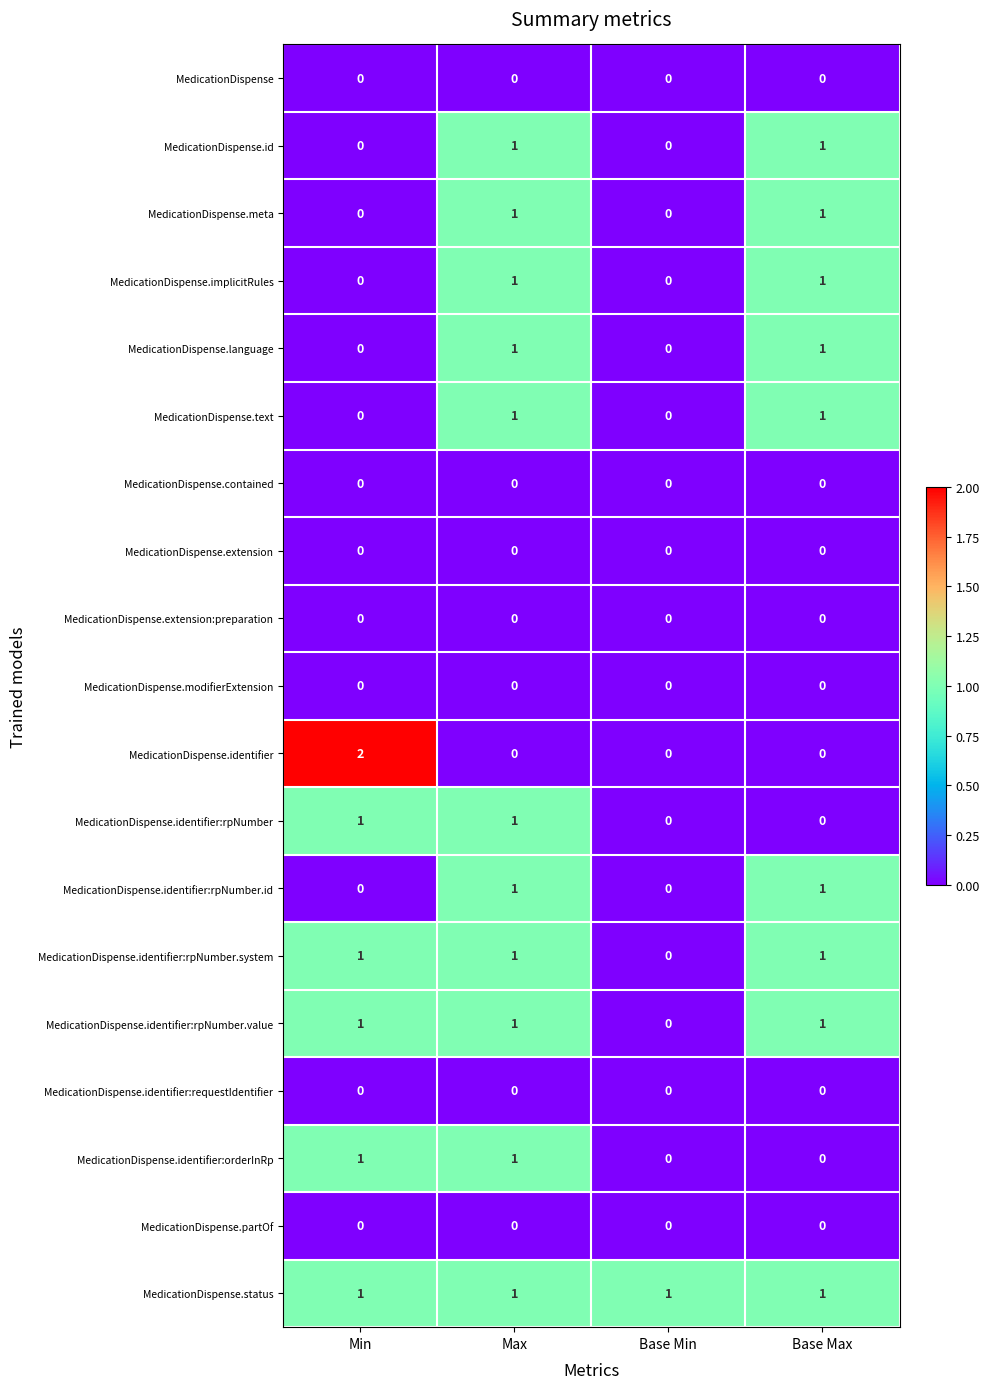

Is it true that MedicationDispense.modifierExtension equals 0 at Base Min?

True